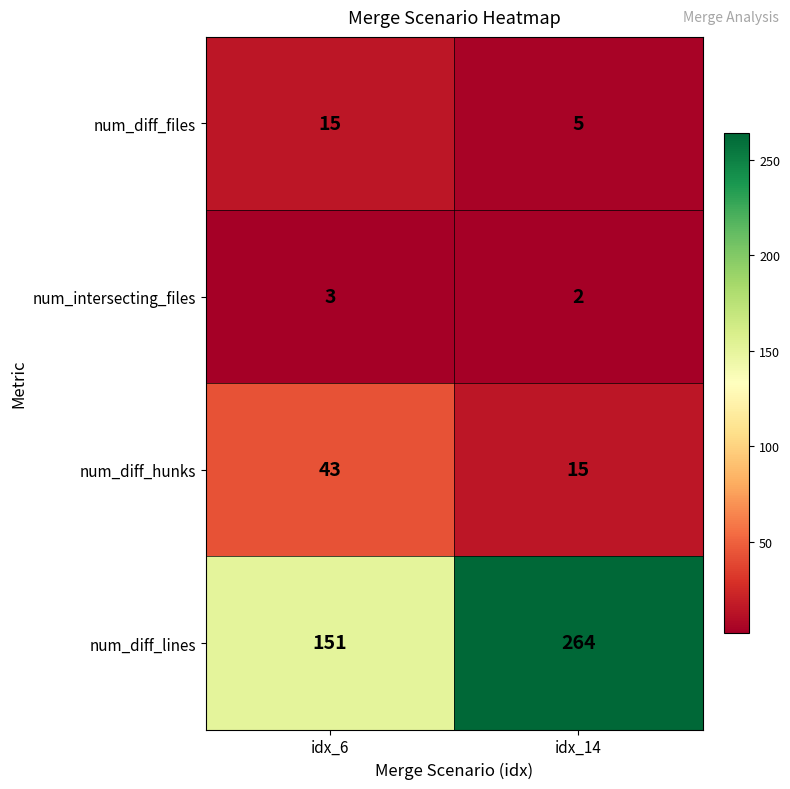

Reading left to right, extract all data points from this chart.

num_diff_files: idx_6=15	idx_14=5
num_intersecting_files: idx_6=3	idx_14=2
num_diff_hunks: idx_6=43	idx_14=15
num_diff_lines: idx_6=151	idx_14=264